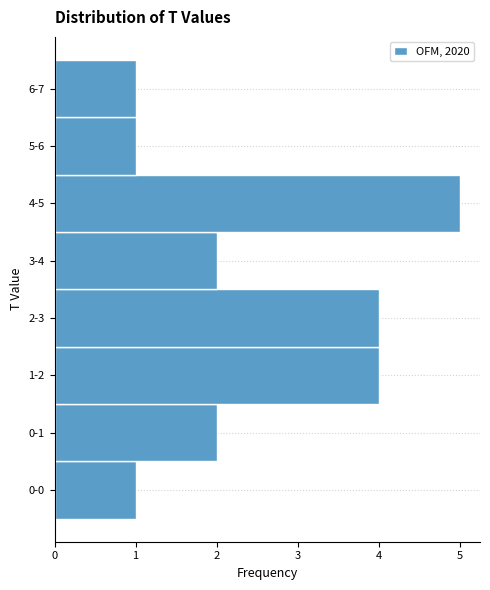

Reading bottom to top, what are all the values shown in this chart?

0-0=1	0-1=2	1-2=4	2-3=4	3-4=2	4-5=5	5-6=1	6-7=1